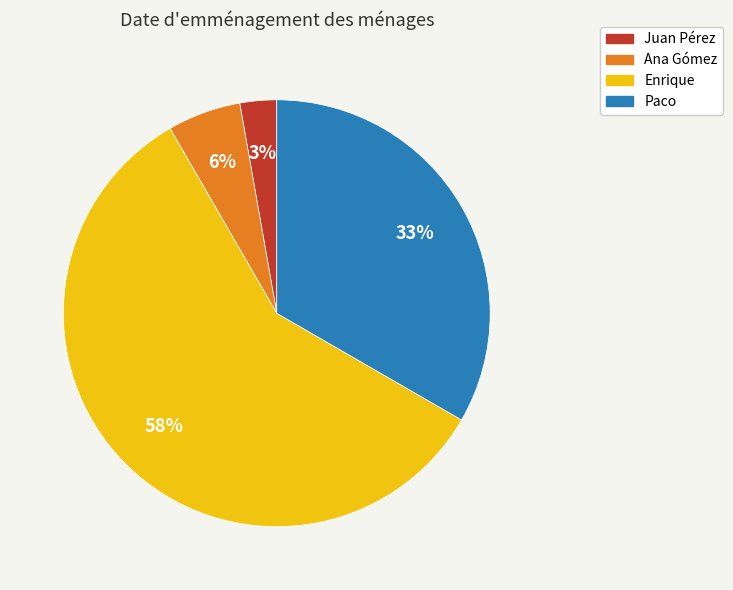

Between Paco and Juan Pérez, which is larger?

Paco